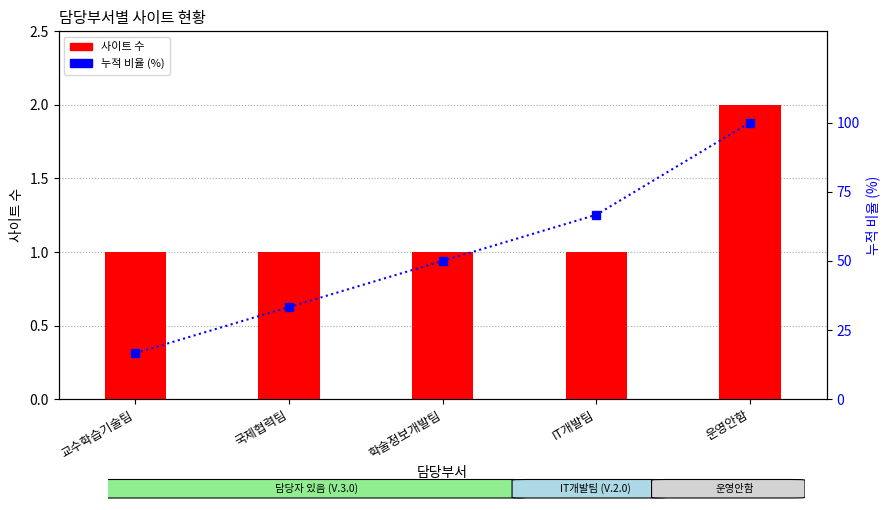

What is the label of the 1st bar from the right?

운영안함